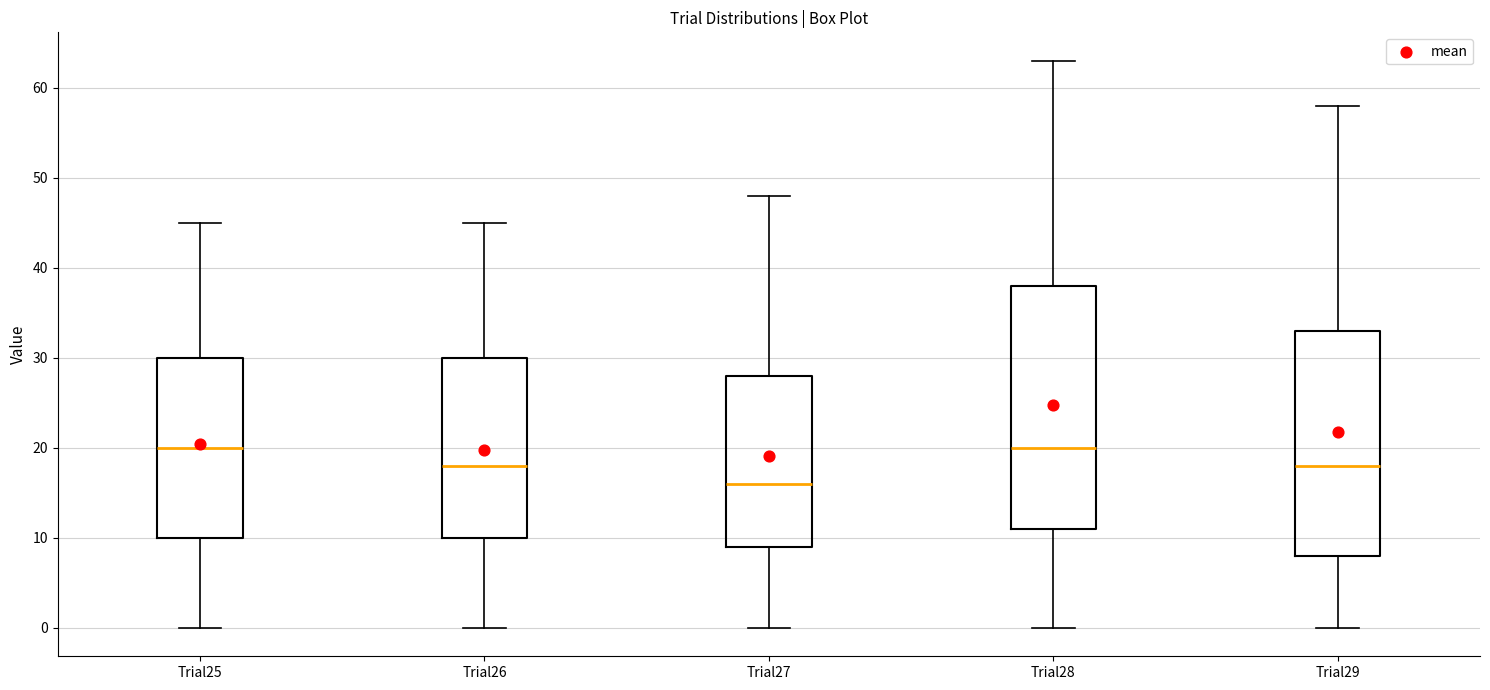

Reading left to right, transcribe this box plot: for each box, give where its median line is, the range the box spans, and where its two whiskers end, as read against the y-axis. The values are not printed on the chart, so give them approximately, as read against the axis.

Trial25: median 20, box 10 to 30, whiskers 0 to 45
Trial26: median 18, box 10 to 30, whiskers 0 to 45
Trial27: median 16, box 9 to 28, whiskers 0 to 48
Trial28: median 20, box 11 to 38, whiskers 0 to 63
Trial29: median 18, box 8 to 33, whiskers 0 to 58